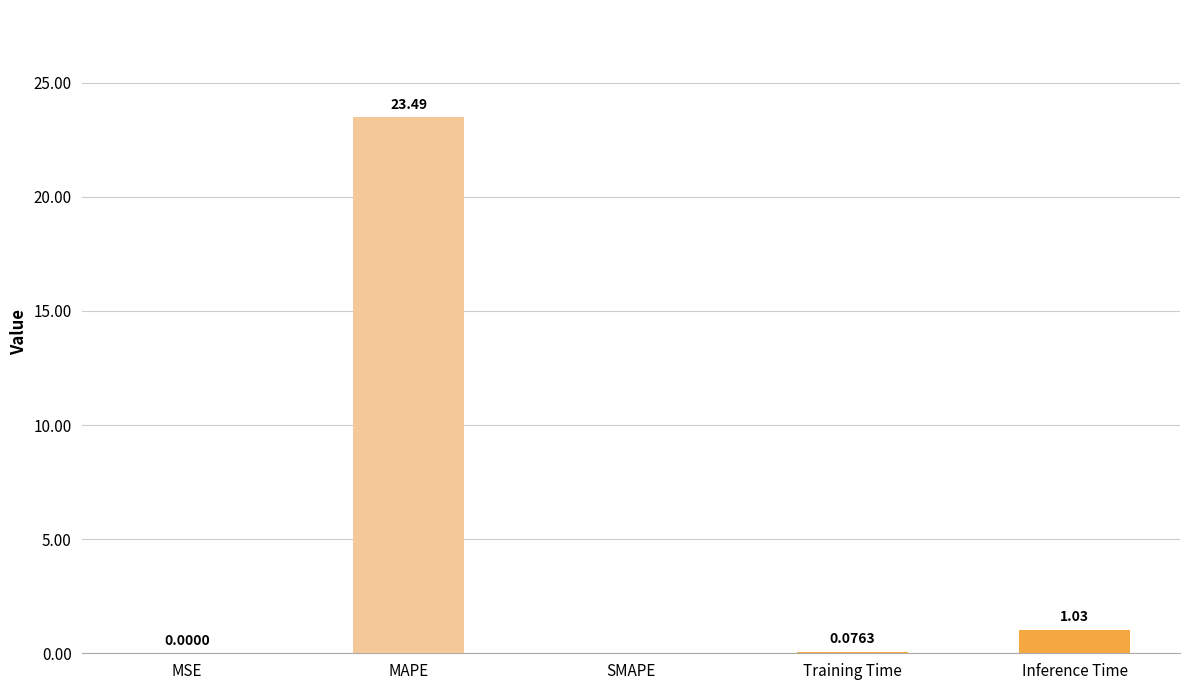

Count the number of values greater than 0.

4